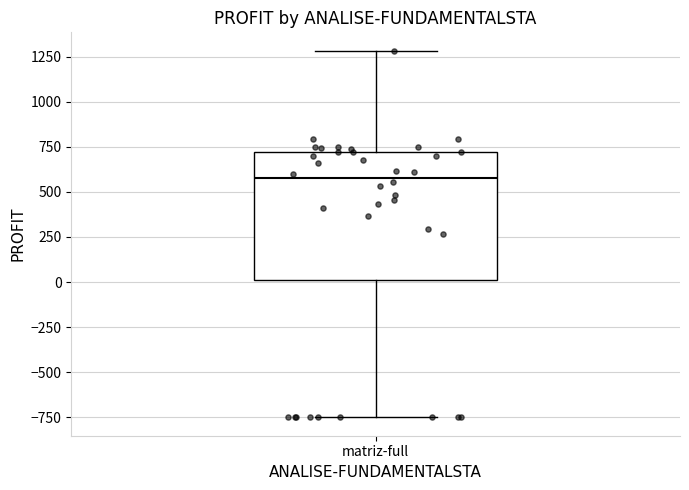

Read this box plot against the y-axis: the position of the median line, the range covered by the box, and the ends of both whiskers. The values are not printed on the chart, so give them approximately, as read against the axis.

median 600, box 0 to 700, whiskers -750 to 1300